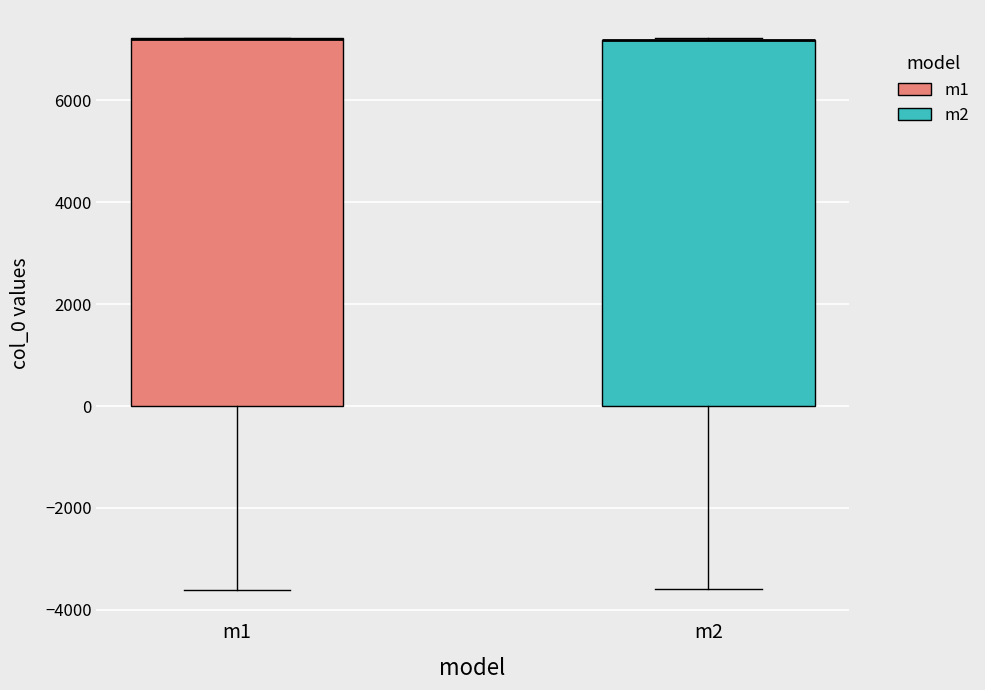

Where is the upper edge of the box for m2 on the y-axis? The values are not printed on the chart, so give them approximately, as read against the axis.

7200